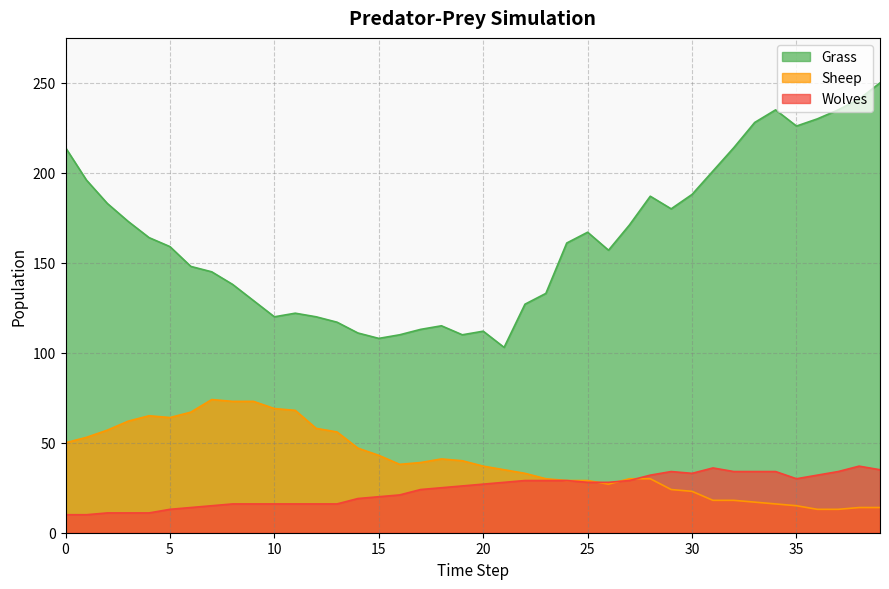

How many data points in Sheep are above 38?

19